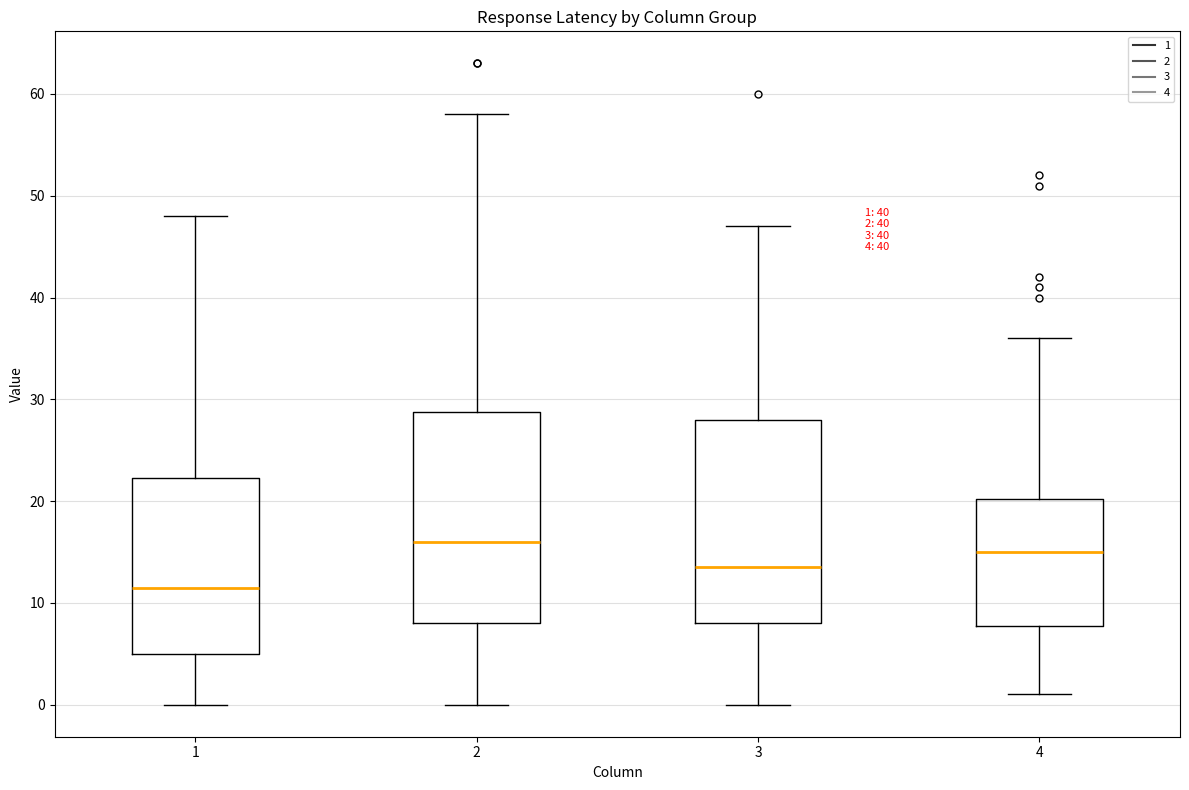

Which box's median line is the lowest?

1